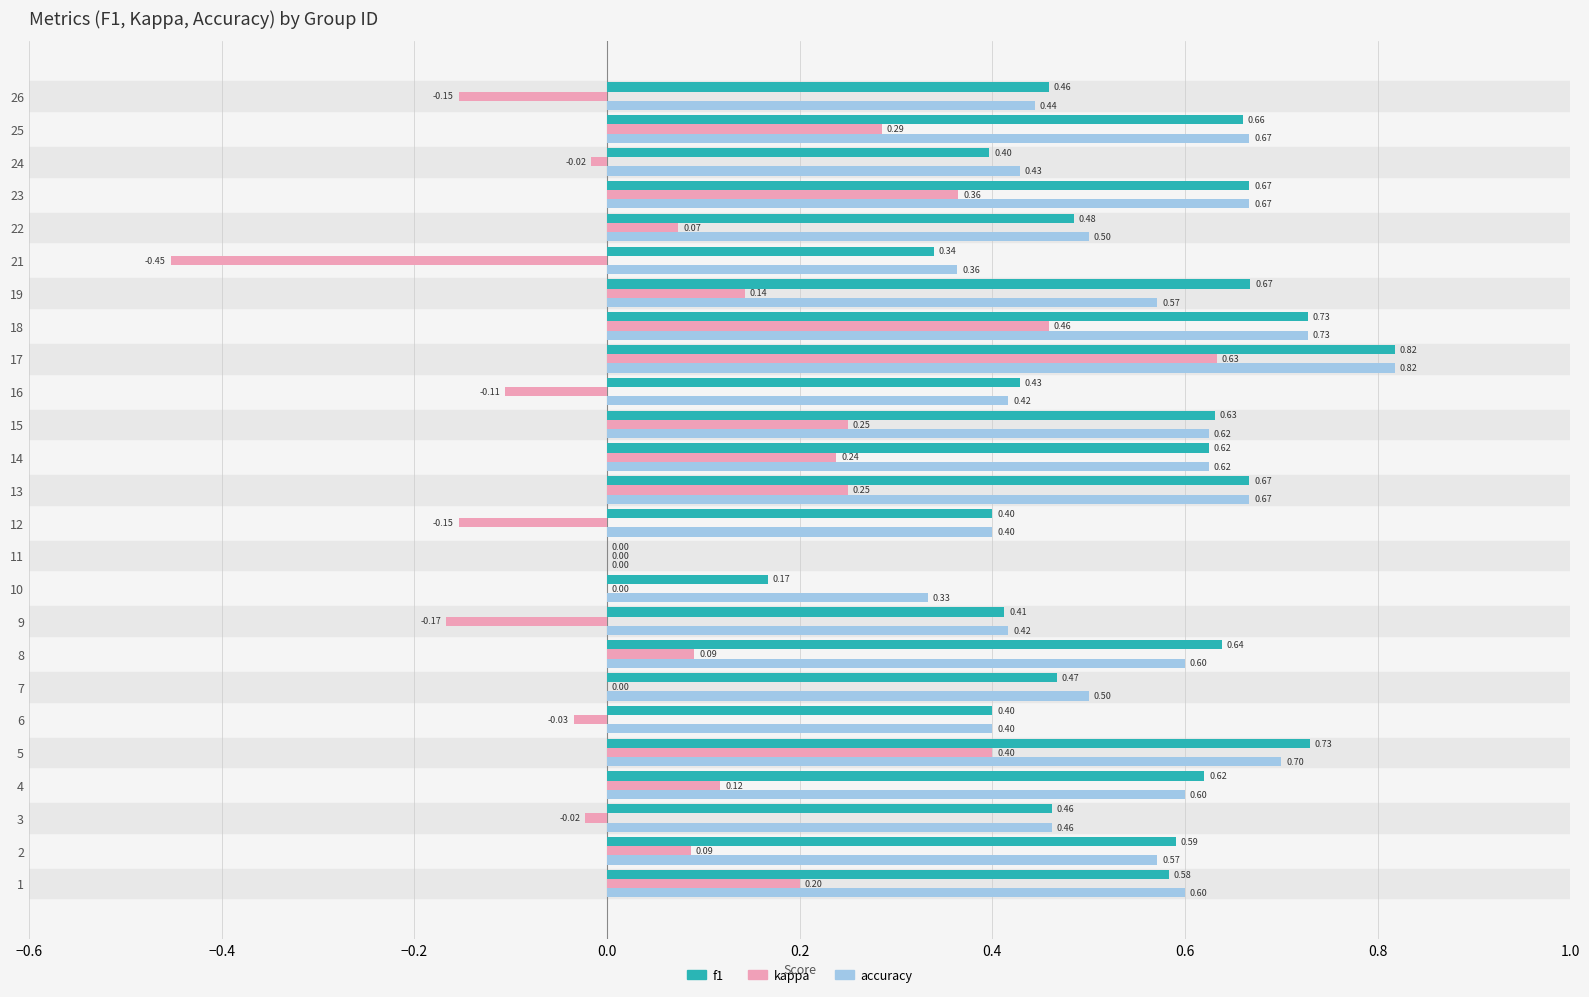

Between 23 and 24, which series saw the biggest shift?

kappa